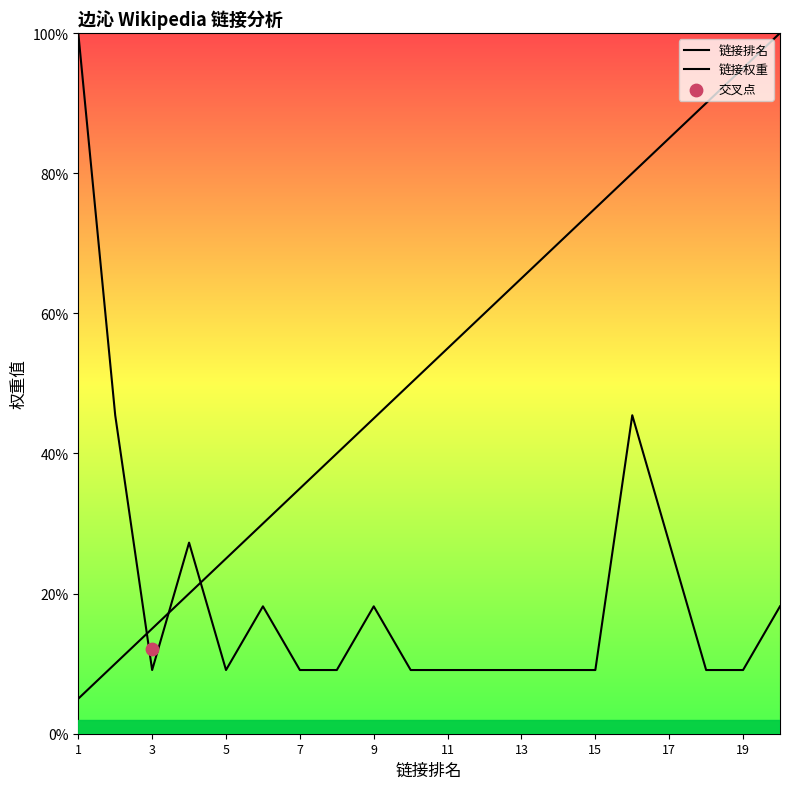

Which series has the largest total across all categories?

链接排名